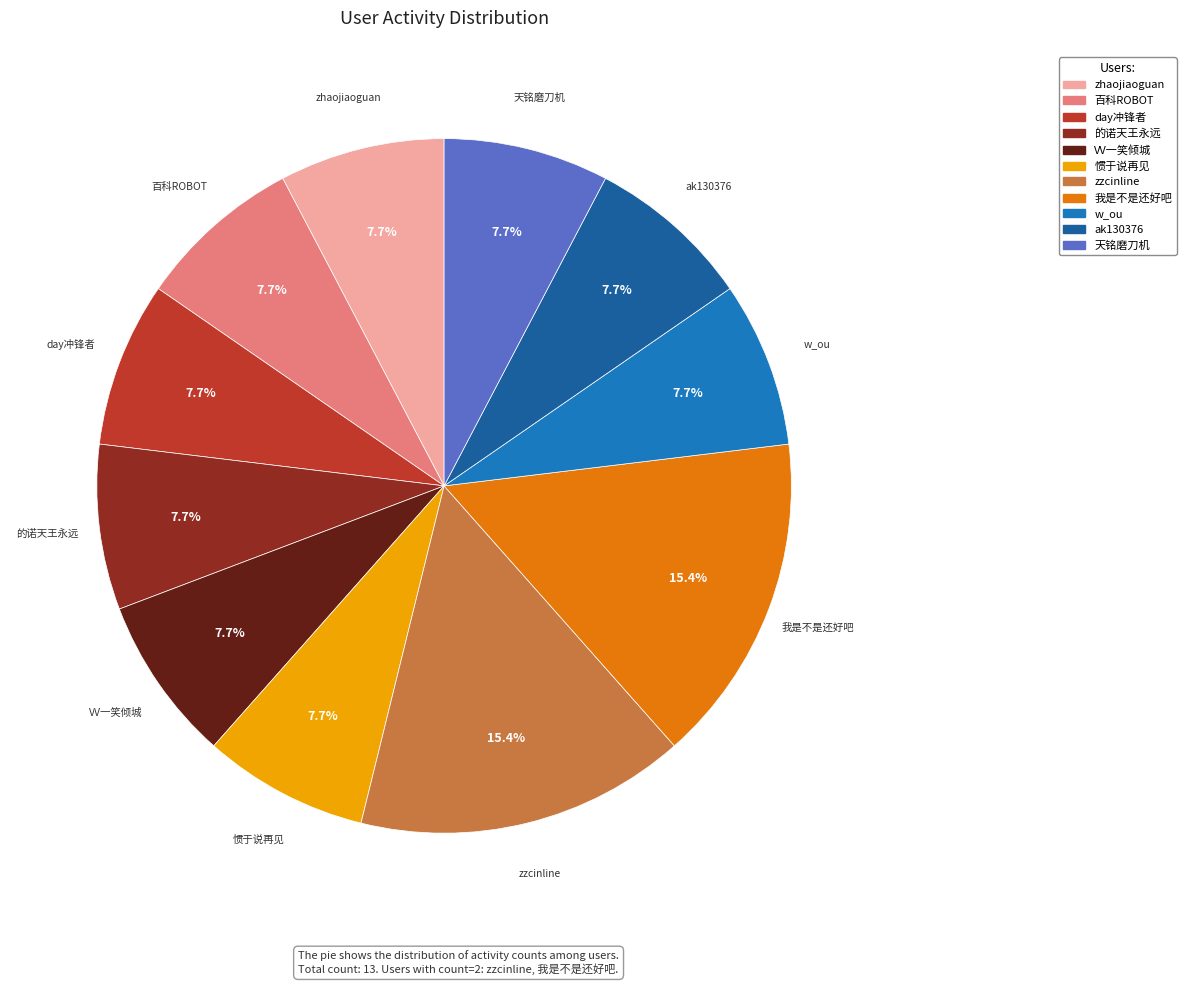

Count the number of slices in the pie.

11